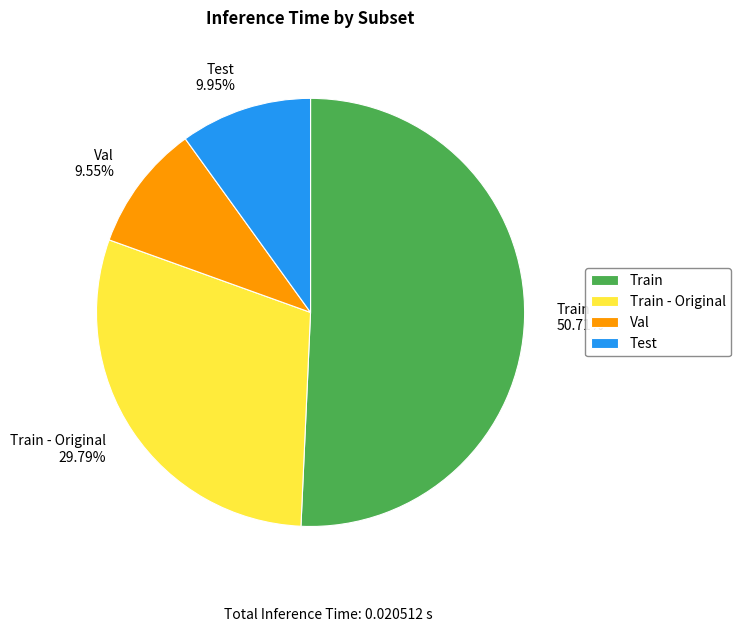

The Test slice represents 10% of the pie. True or false?

True